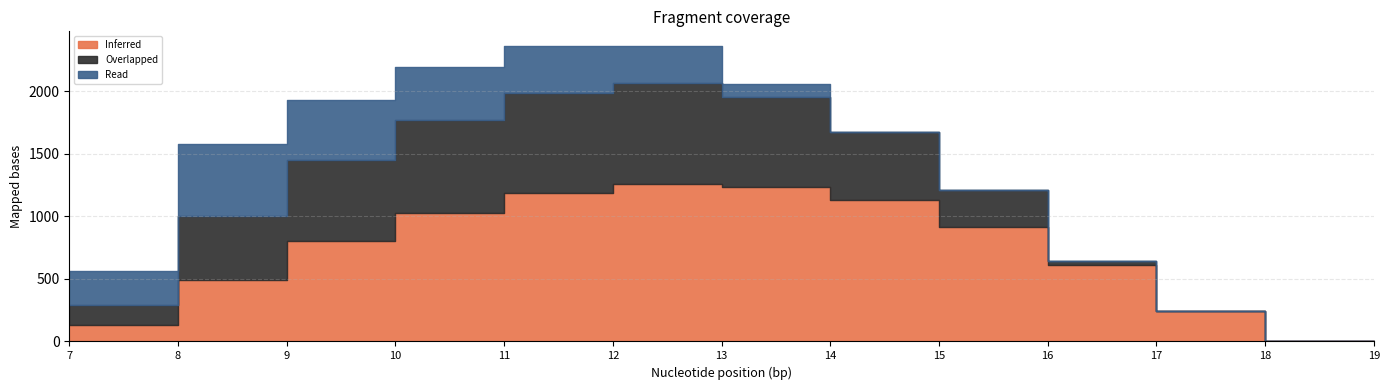

Reading left to right, extract all data points from this chart.

Inferred: 7=134.3	8=489.3	9=804.0	10=1023.2	11=1185.2	12=1261.6	13=1237.4	14=1128.6	15=911.8	16=613.0	17=243.5	18=0.0	19=0.0
Overlapped: 7=153.2	8=514.8	9=646.9	10=742.1	11=800.2	12=806.9	13=715.3	14=544.1	15=301.4	16=26.8	17=0.0	18=0.0	19=0.0
Read: 7=276.9	8=576.6	9=480.7	10=430.5	11=374.4	12=289.5	13=107.8	14=0.0	15=0.0	16=0.0	17=0.0	18=0.0	19=0.0